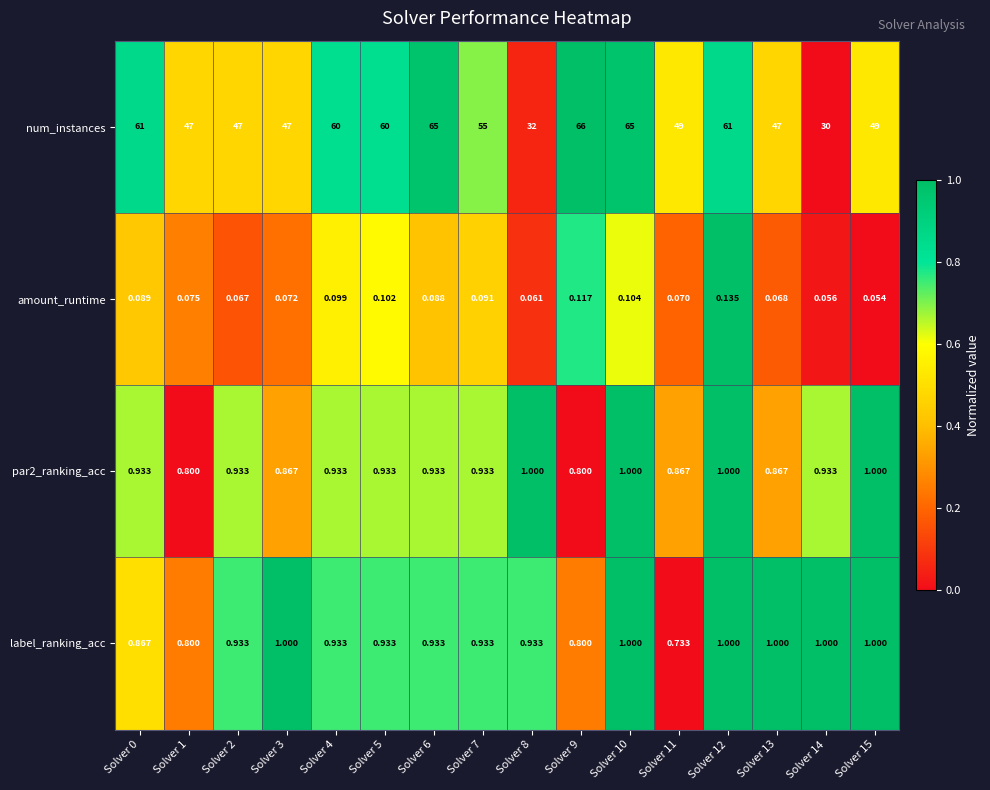

How many categories are shown in the chart?

16